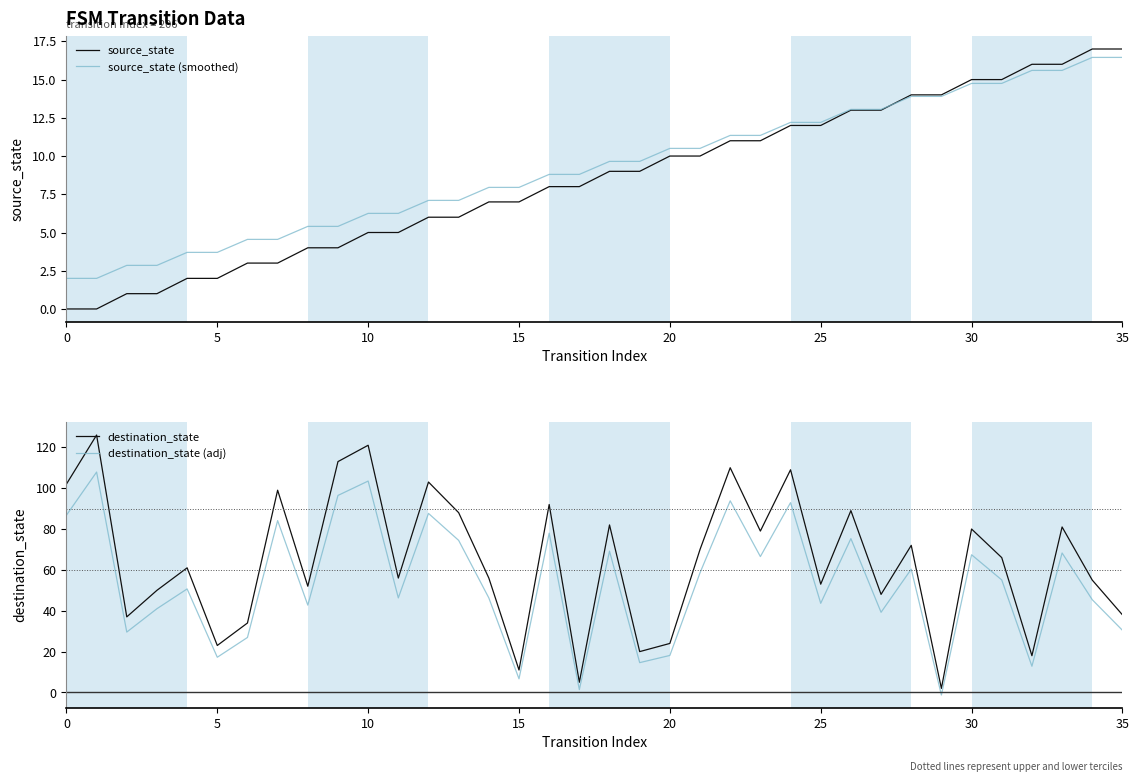

How many intersections are there between source_state and destination_state (adj)?

8